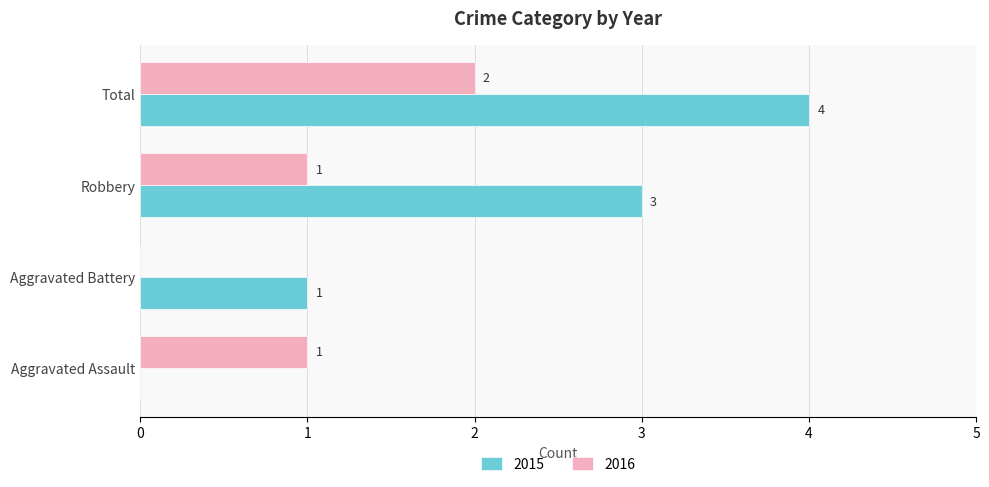

How many values in 2016 are above zero?

3